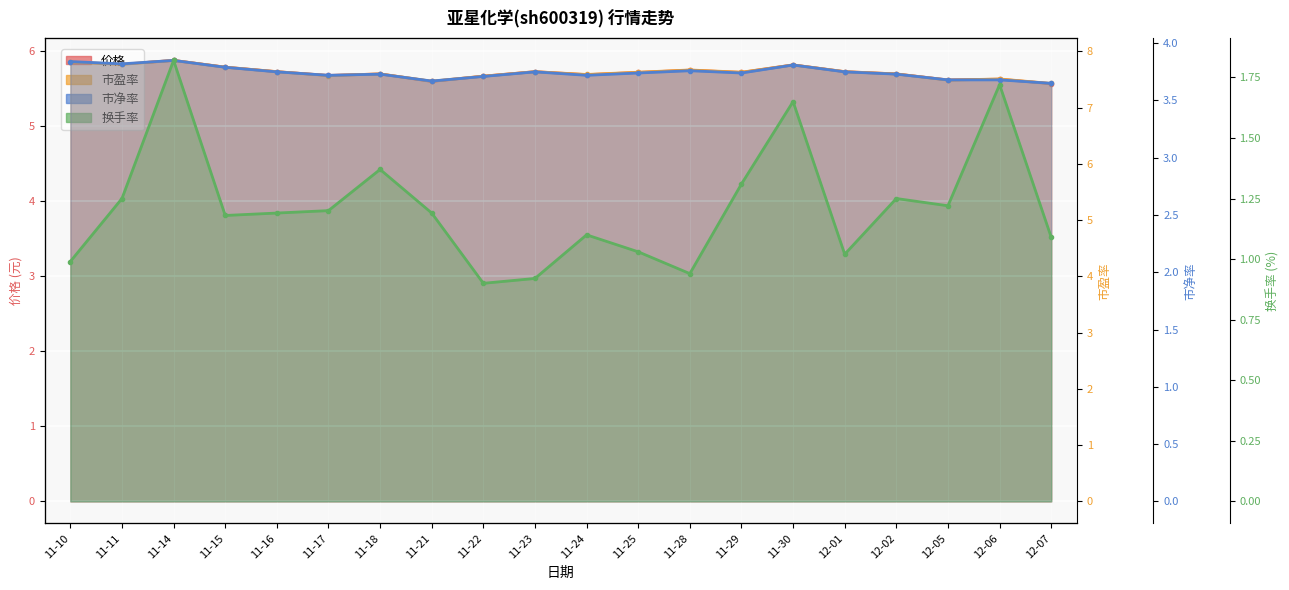

List the series in order of their overall mean, lowest first.

换手率, 市净率, 价格, 市盈率